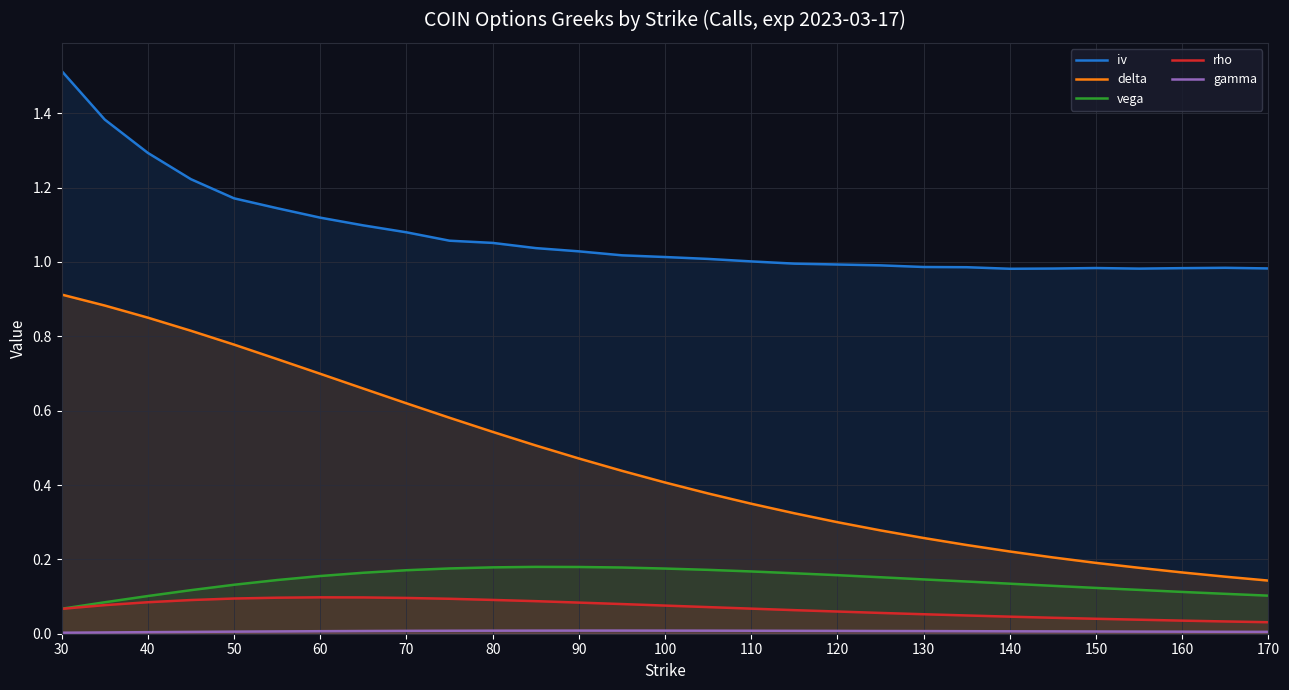

What is the minimum value for delta?

0.1